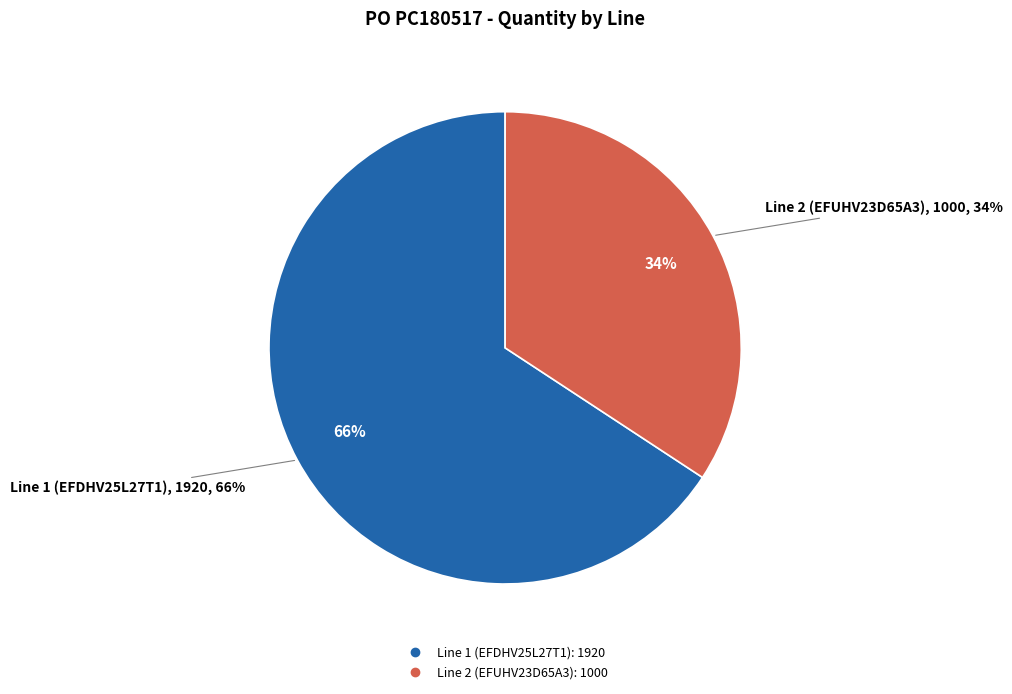

What percentage is the Line 1 (EFDHV25L27T1) slice, to the nearest percent?

66%